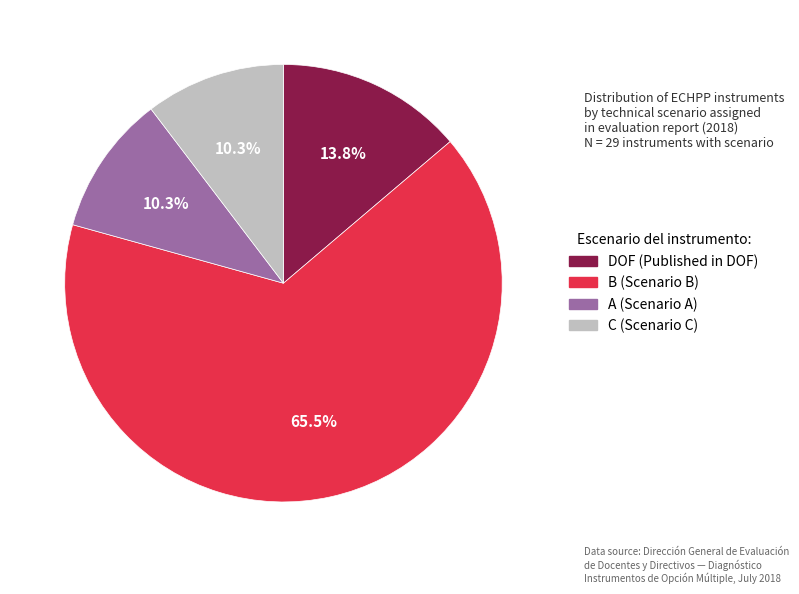

To the nearest percent, what is the combined percentage of C and DOF?

24%